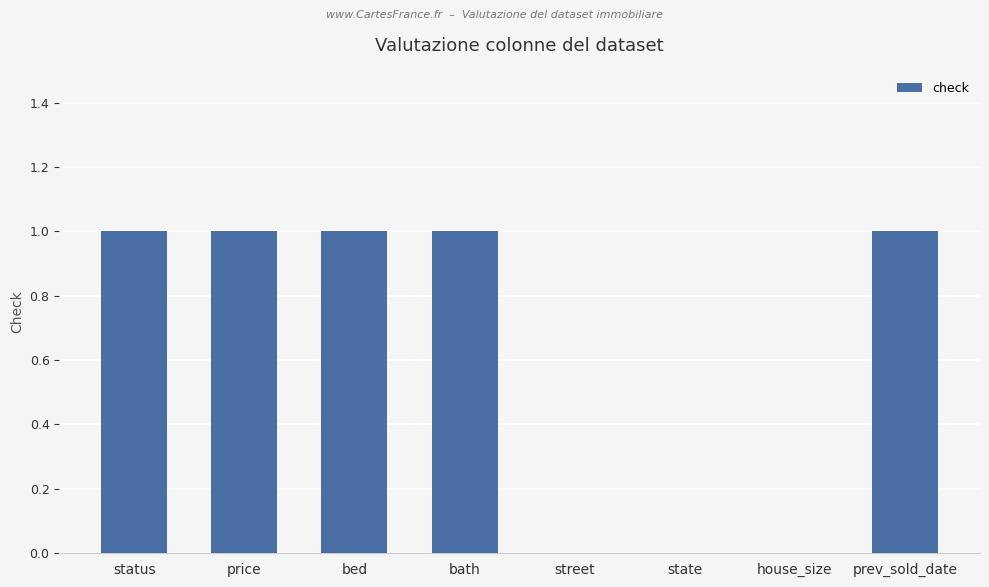

The chart shows a value of 1 at bath. True or false?

True